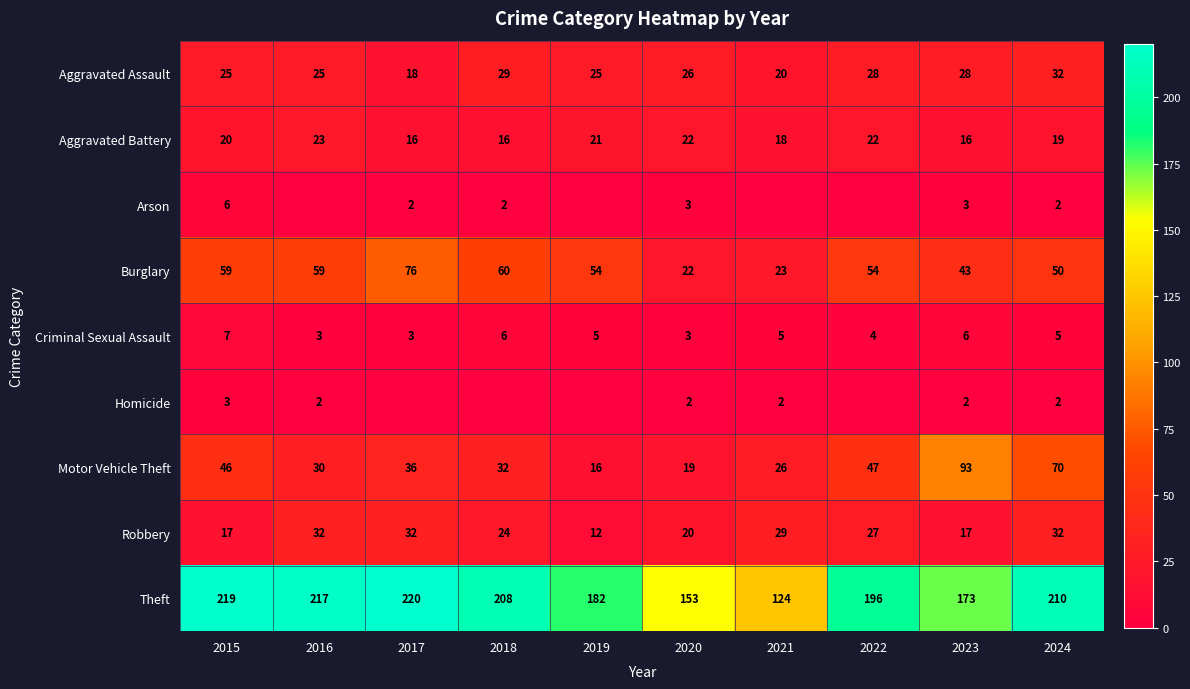

At 2015, list the series in order from largest to smallest.

Theft, Burglary, Motor Vehicle Theft, Aggravated Assault, Aggravated Battery, Robbery, Criminal Sexual Assault, Arson, Homicide